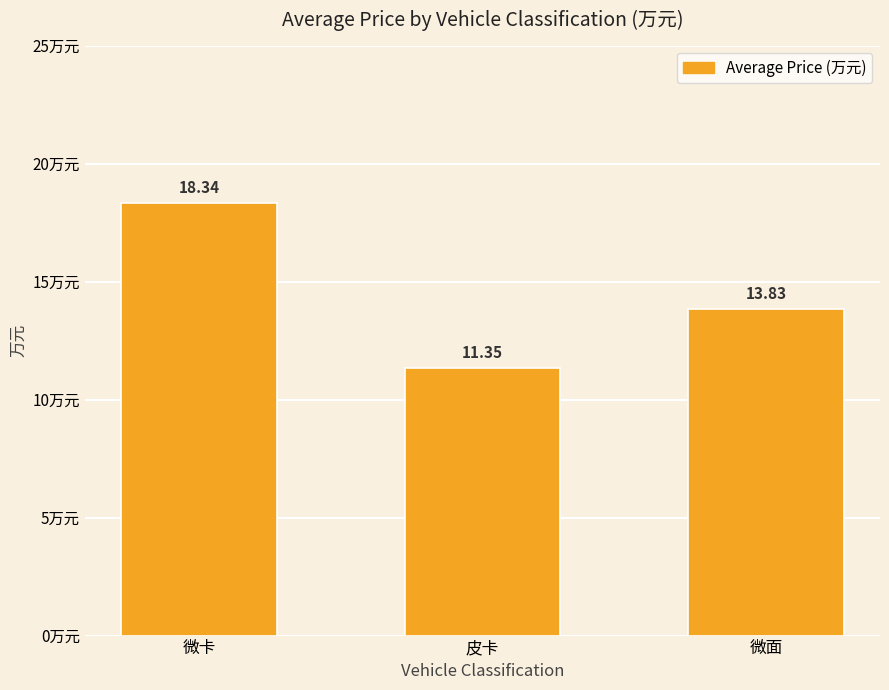

What is the label of the 3rd bar from the left?

微面